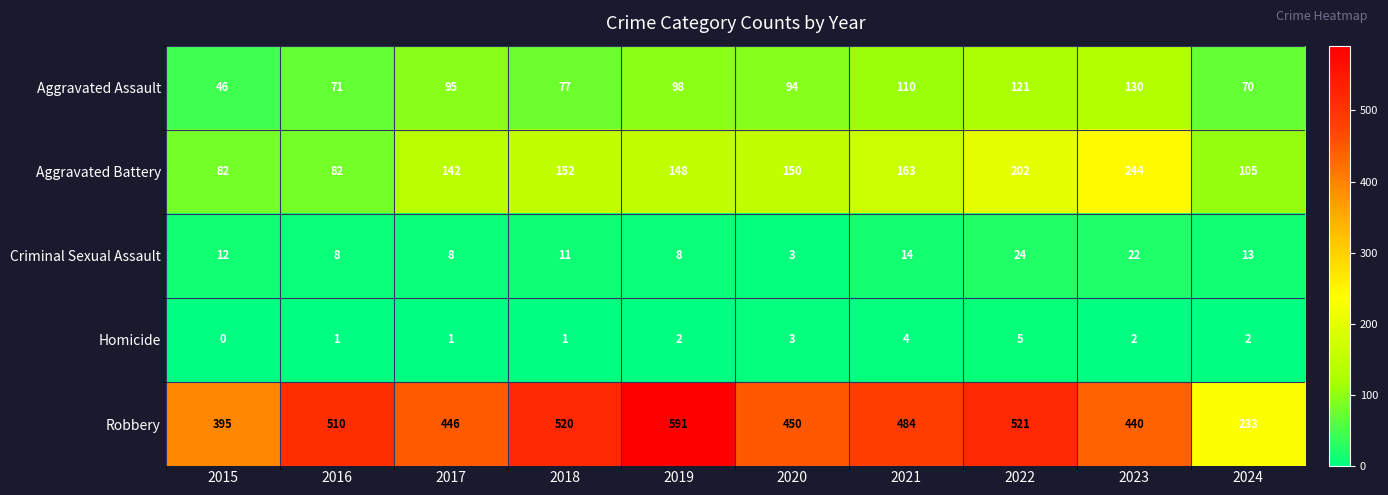

At 2016, list the series in order from smallest to largest.

Homicide, Criminal Sexual Assault, Aggravated Assault, Aggravated Battery, Robbery